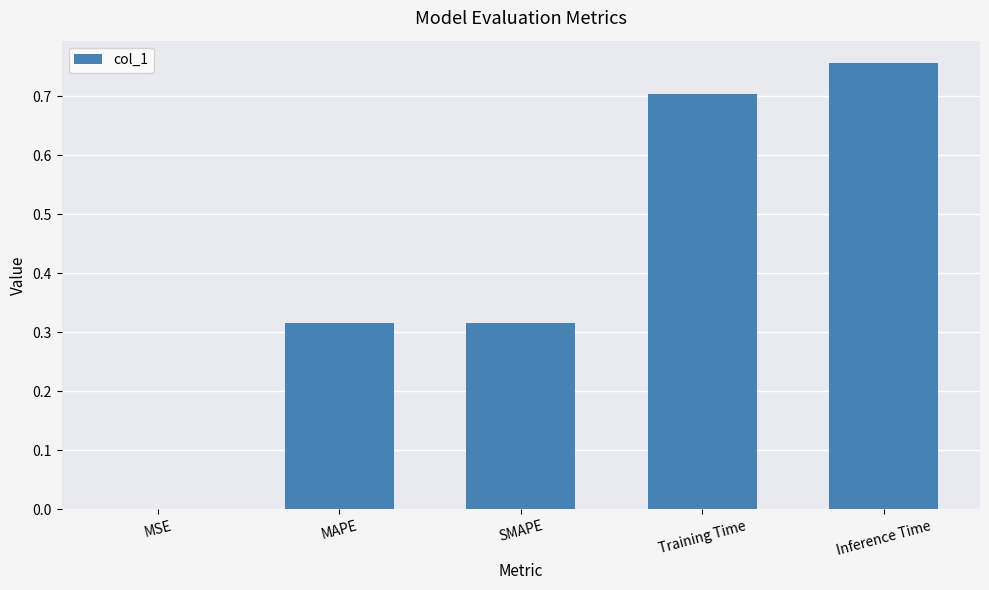

At which category does the chart reach its peak across all series?

Inference Time